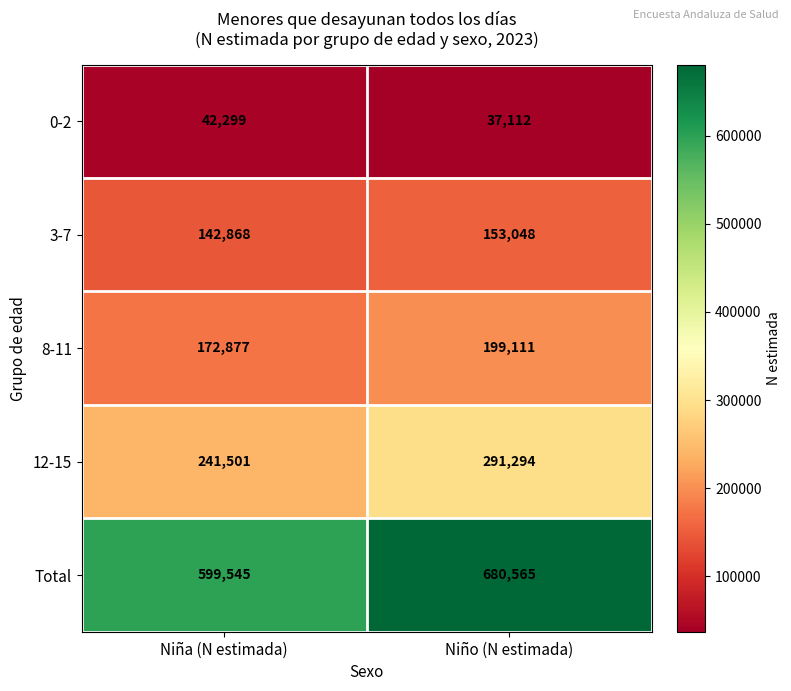

The 3-7 series shows 242348 at Niña (N estimada). True or false?

False